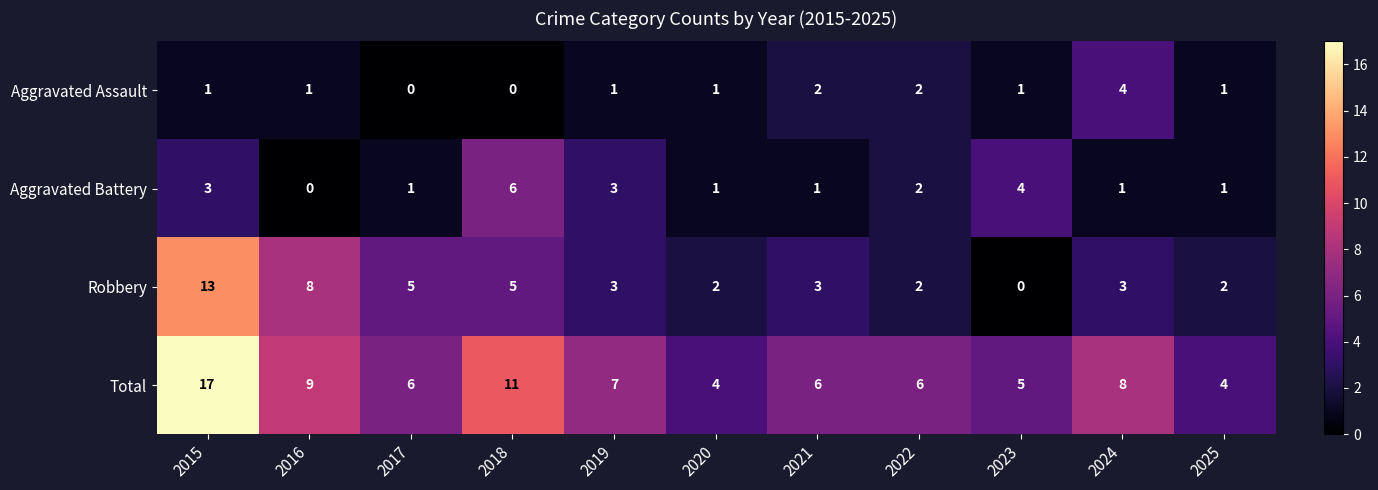

Rank the series at 2015 from lowest to highest value.

Aggravated Assault, Aggravated Battery, Robbery, Total